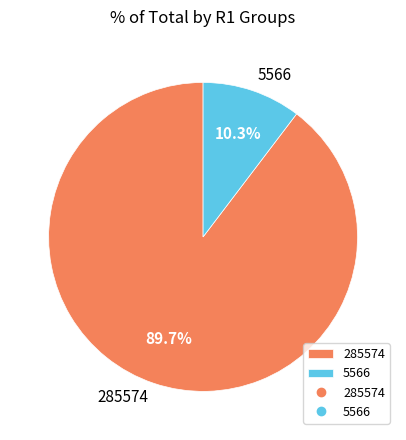

Which slice is the smallest?

5566